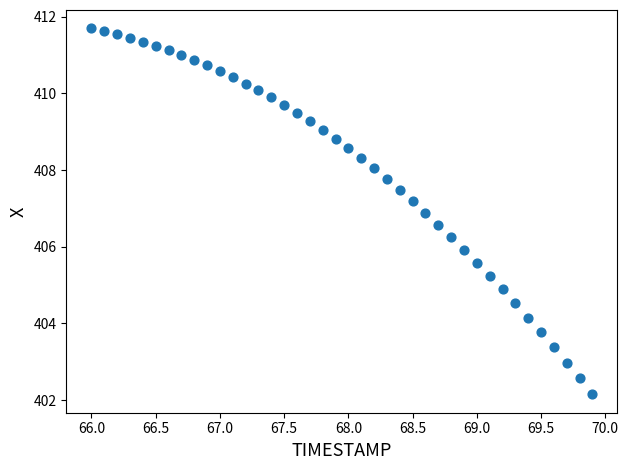

What is the range of Y values (max minus min)?

9.6